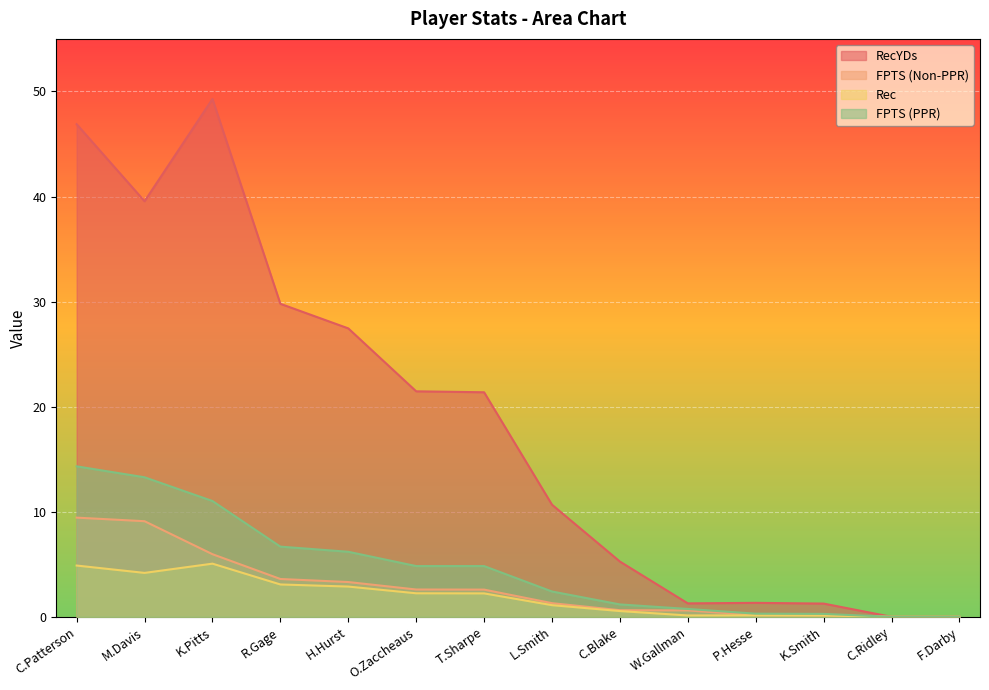

At which category does the chart reach its peak across all series?

K.Pitts